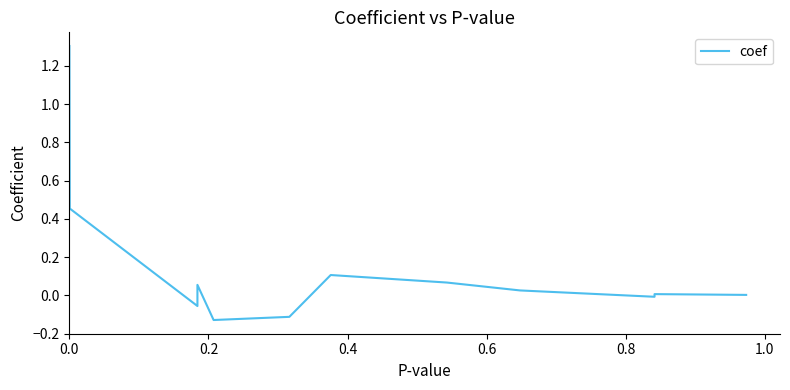

What is the maximum value shown in the chart?

1.3